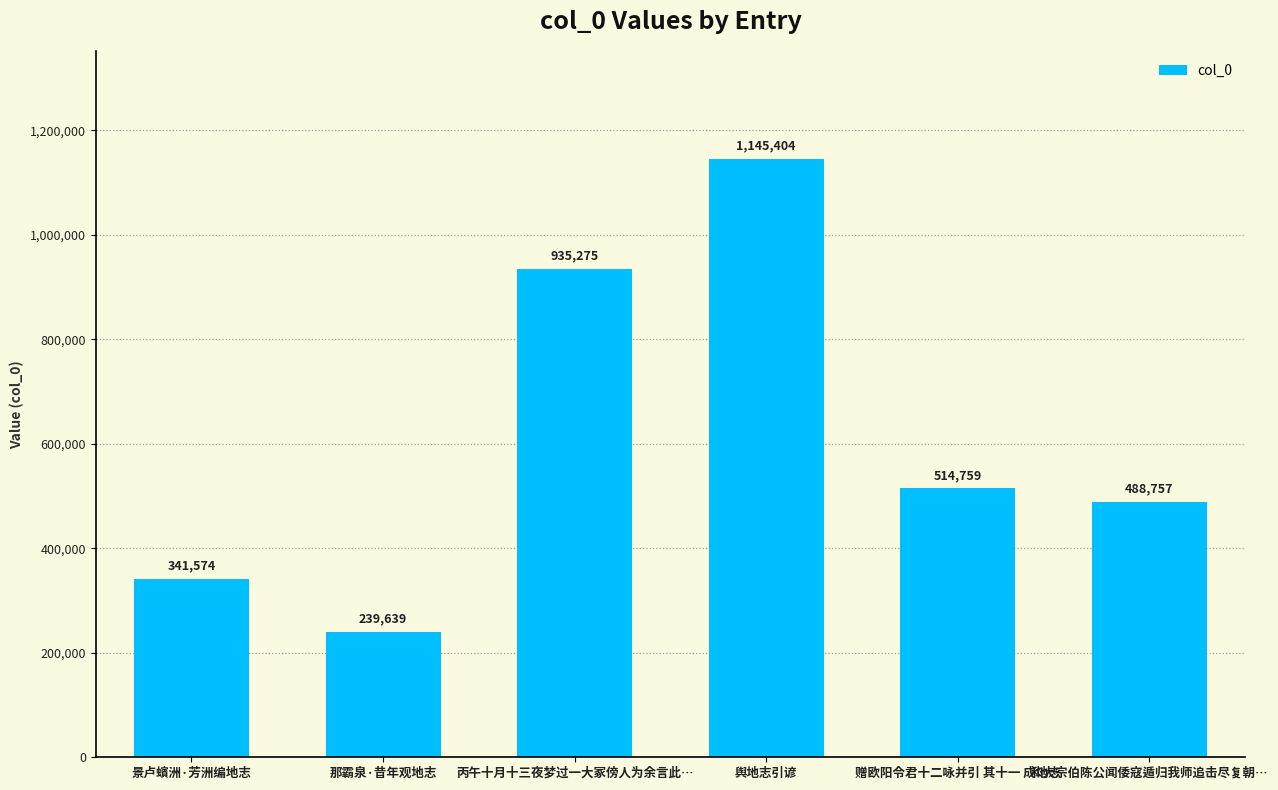

What is the label of the 4th bar from the right?

丙午十月十三夜梦过一大冢傍人为余言此…